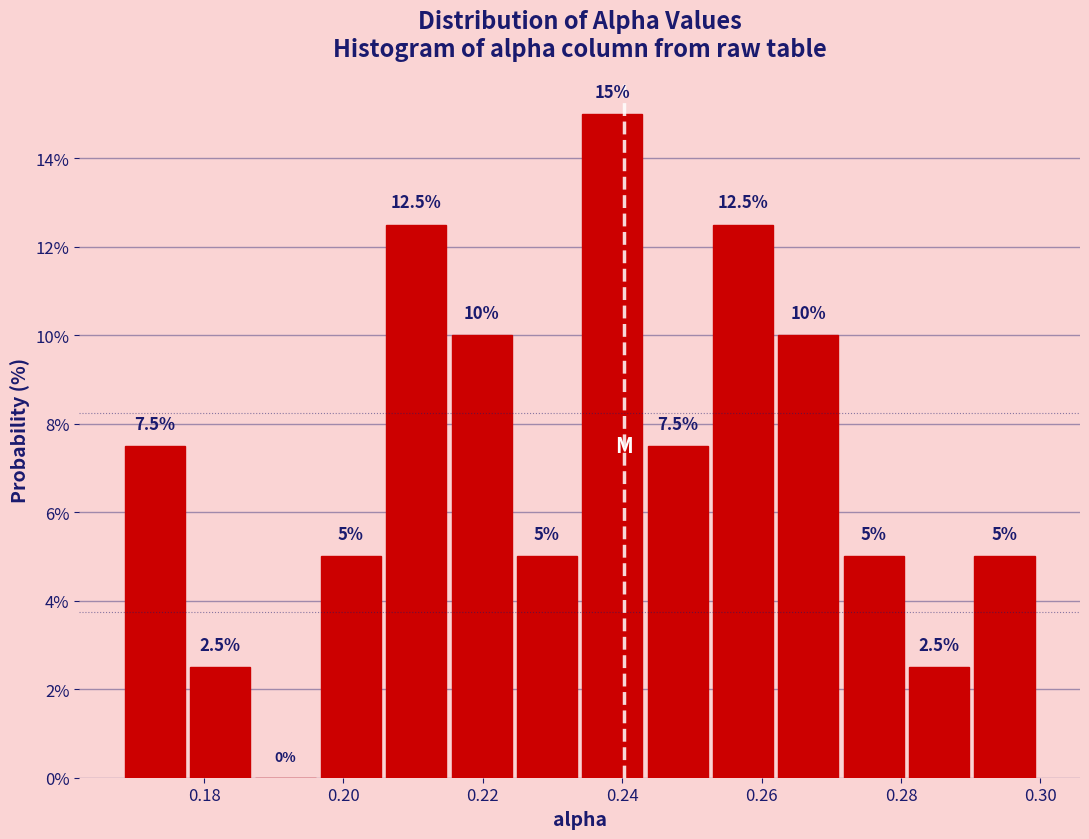

Reading left to right, transcribe this chart: for each bar, give the range it covers on the x-axis and its height. The bar edges are not printed on the chart, so give them approximately, as read against the axis.

0.168 to 0.178: 7.5
0.178 to 0.188: 2.5
0.188 to 0.196: 0.0
0.196 to 0.206: 5.0
0.206 to 0.216: 12.5
0.216 to 0.224: 10.0
0.224 to 0.234: 5.0
0.234 to 0.244: 15.0
0.244 to 0.252: 7.5
0.252 to 0.262: 12.5
0.262 to 0.272: 10.0
0.272 to 0.280: 5.0
0.280 to 0.290: 2.5
0.290 to 0.300: 5.0